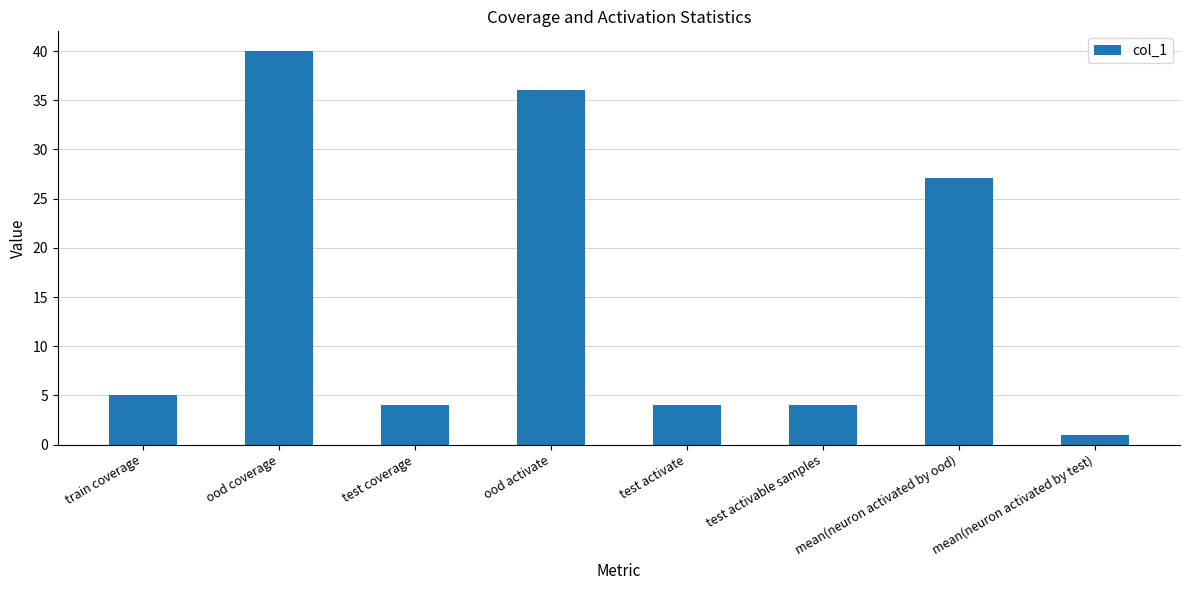

The value at ood coverage is 40.0. True or false?

True